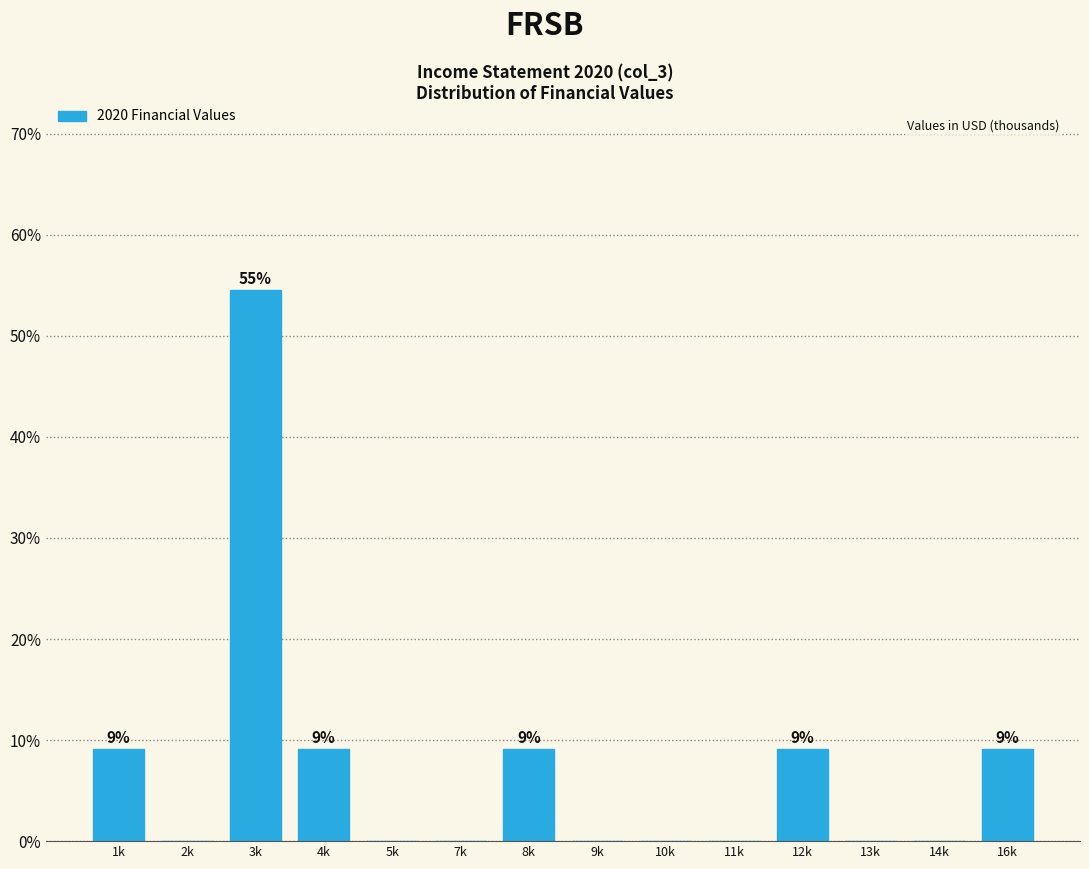

Reading left to right, what are all the values shown in this chart?

1k=9.1	2k=0.0	3k=54.5	4k=9.1	5k=0.0	7k=0.0	8k=9.1	9k=0.0	10k=0.0	11k=0.0	12k=9.1	13k=0.0	14k=0.0	16k=9.1